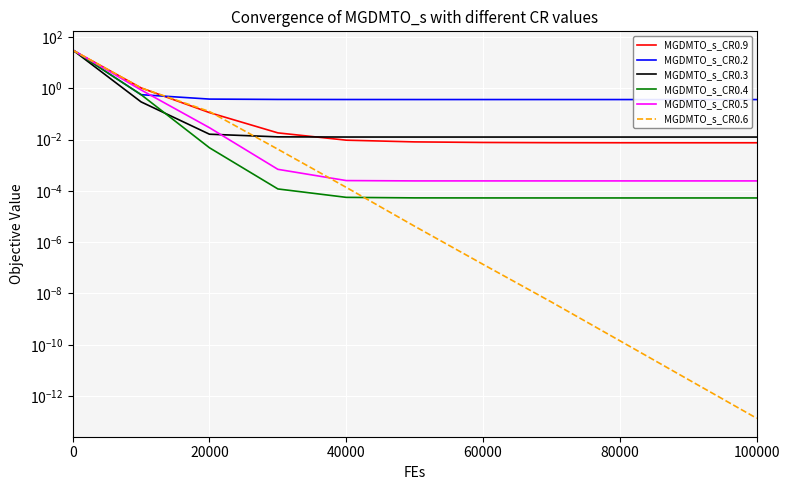

Count the number of data series in this chart.

6